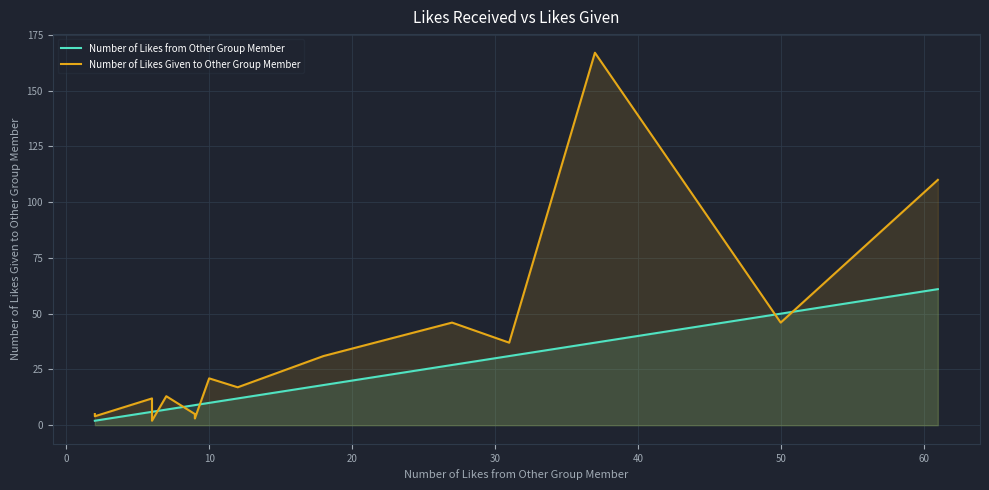

What is the value of the Number of Likes from Other Group Member point at the 2nd from the left?

2